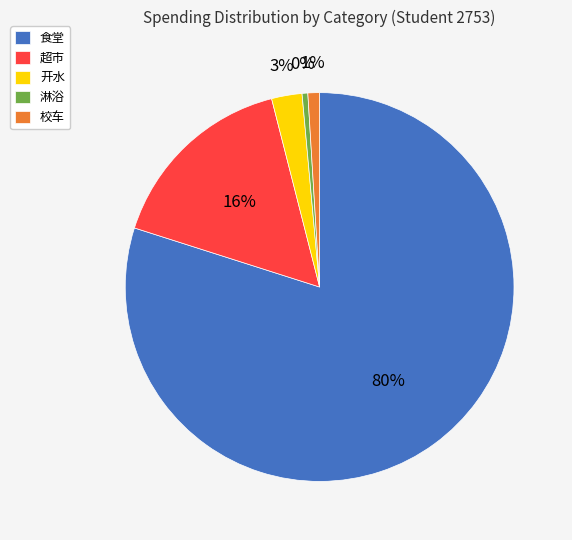

To the nearest percent, what is the average slice percentage?

20%